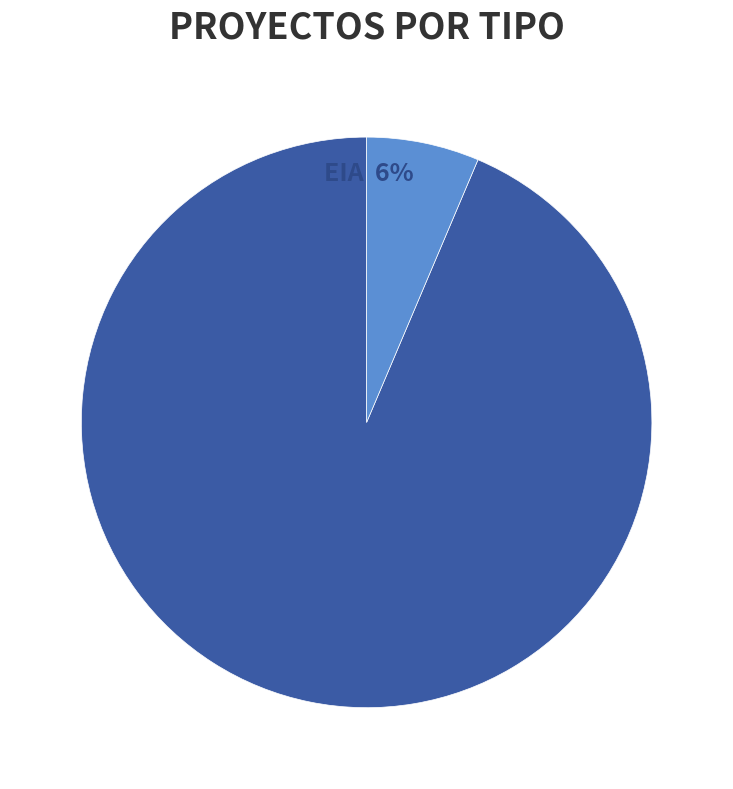

Do EIA and DIA together represent more than half of the pie?

Yes